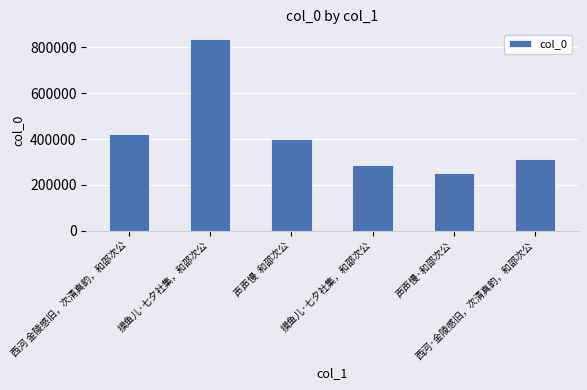

How many bars are there in total?

6